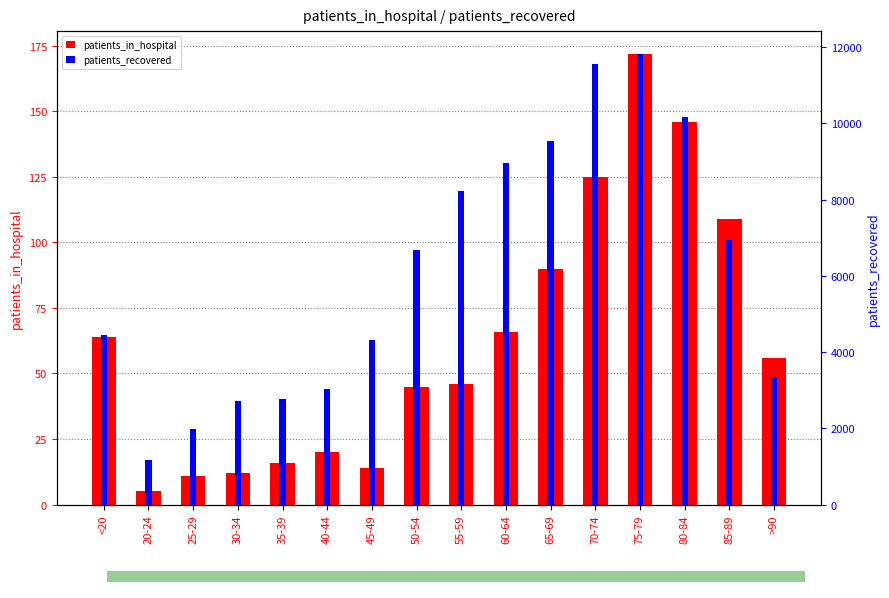

Is it true that patients_in_hospital equals 191 at 70-74?

False